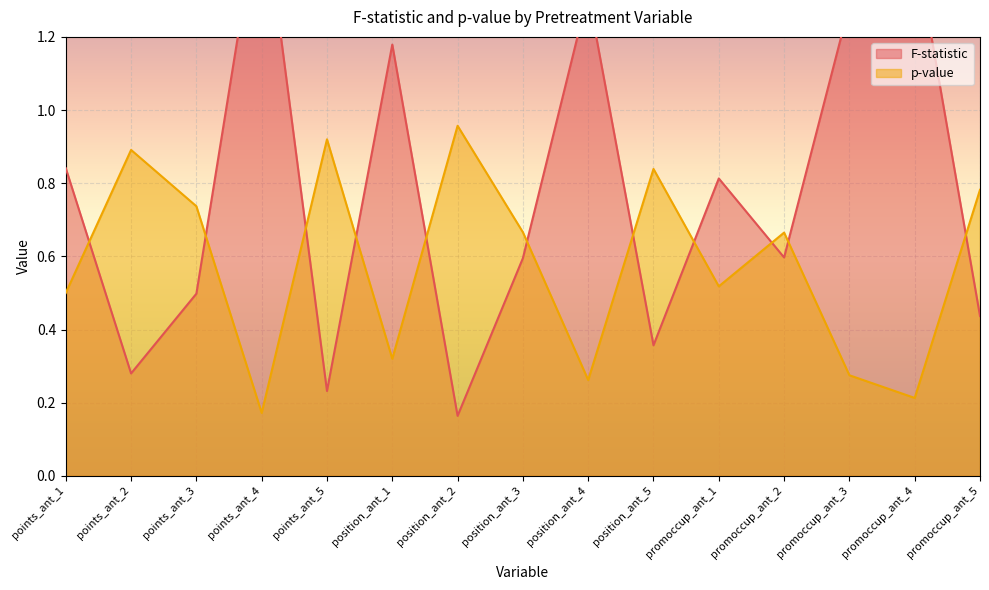

Reading left to right, what are all the values shown in this chart?

F-statistic: points_ant_1=0.8	points_ant_2=0.3	points_ant_3=0.5	points_ant_4=1.6	points_ant_5=0.2	position_ant_1=1.2	position_ant_2=0.2	position_ant_3=0.6	position_ant_4=1.3	position_ant_5=0.4	promoccup_ant_1=0.8	promoccup_ant_2=0.6	promoccup_ant_3=1.3	promoccup_ant_4=1.5	promoccup_ant_5=0.4
p-value: points_ant_1=0.5	points_ant_2=0.9	points_ant_3=0.7	points_ant_4=0.2	points_ant_5=0.9	position_ant_1=0.3	position_ant_2=1.0	position_ant_3=0.7	position_ant_4=0.3	position_ant_5=0.8	promoccup_ant_1=0.5	promoccup_ant_2=0.7	promoccup_ant_3=0.3	promoccup_ant_4=0.2	promoccup_ant_5=0.8